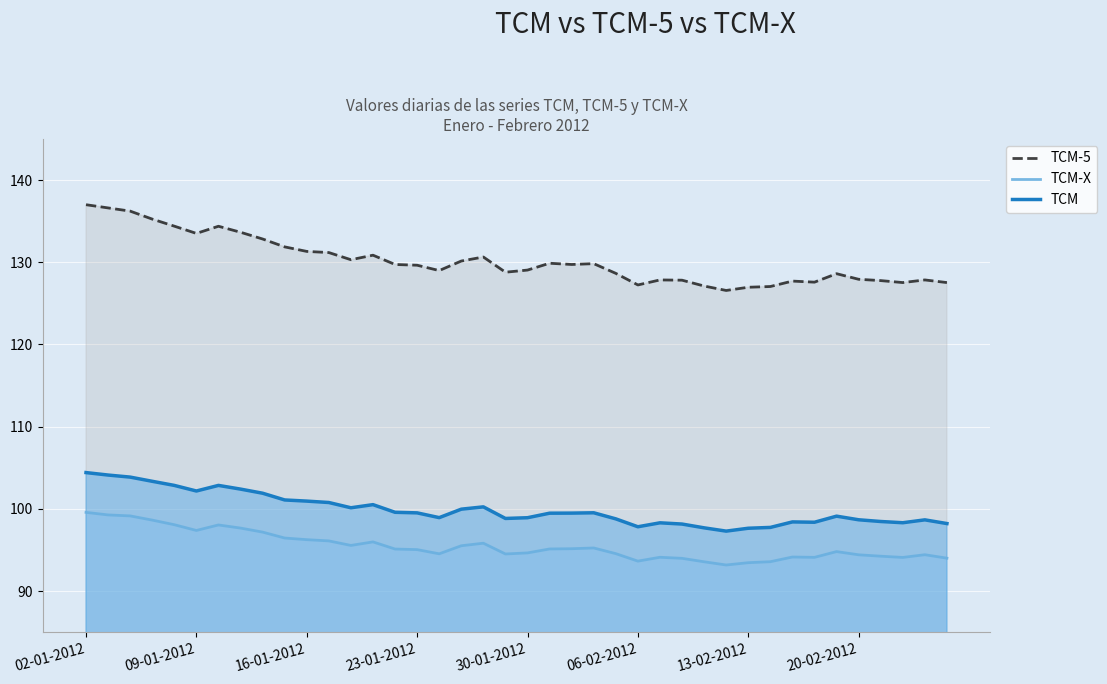

Which series has the largest range (max minus min)?

TCM-5